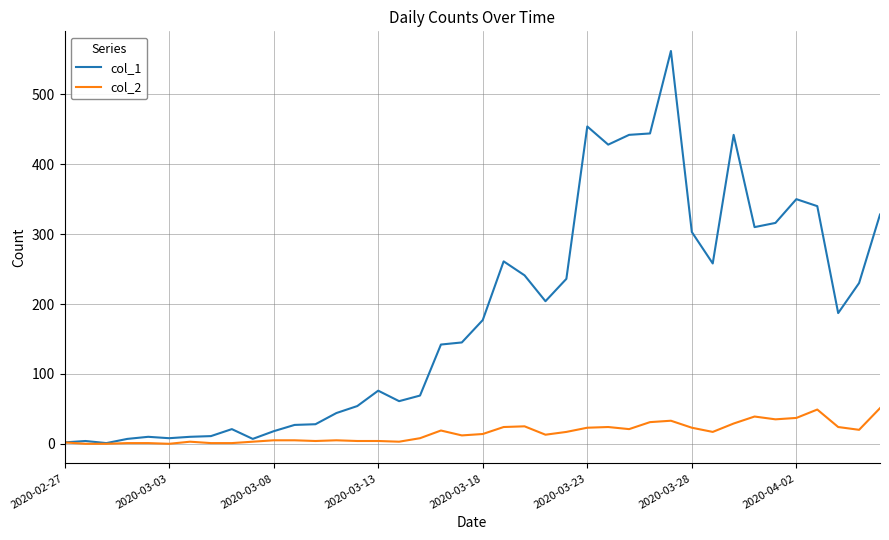

Which series has the largest total across all categories?

col_1